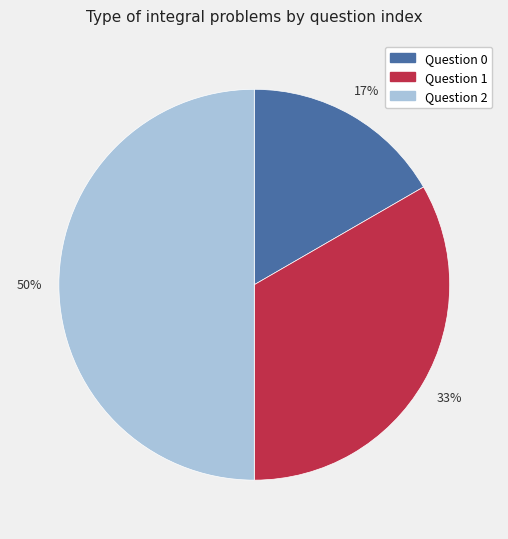

How many segments does this pie chart have?

3